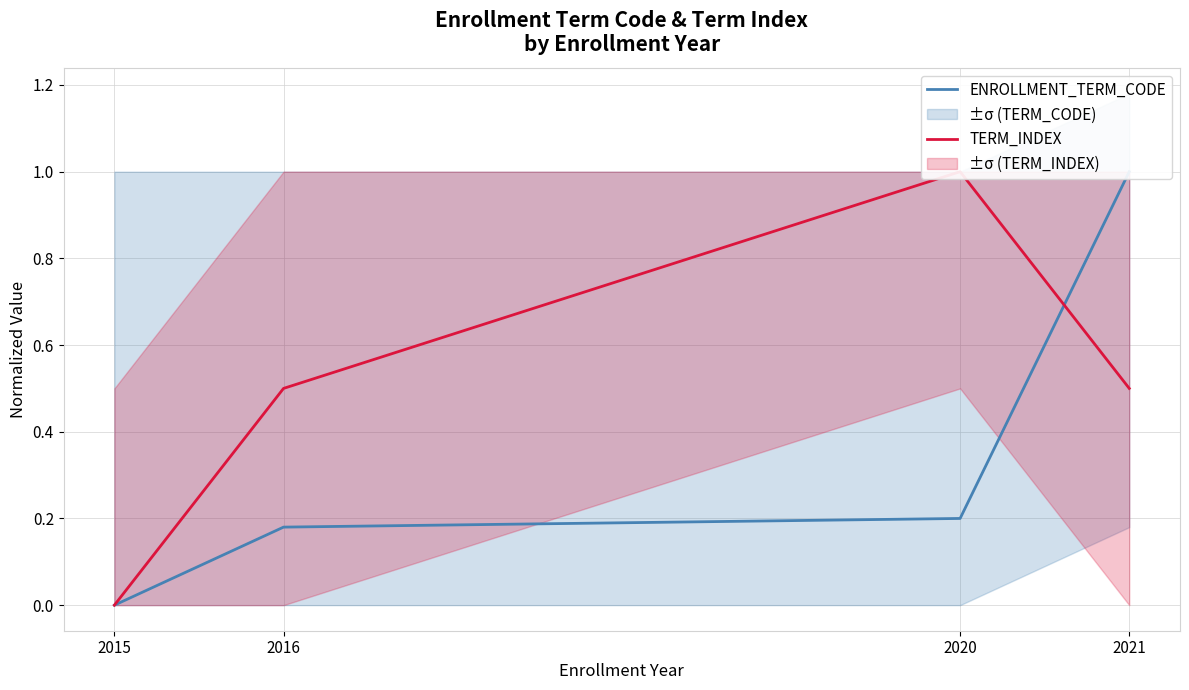

Which series has the largest range (max minus min)?

ENROLLMENT_TERM_CODE